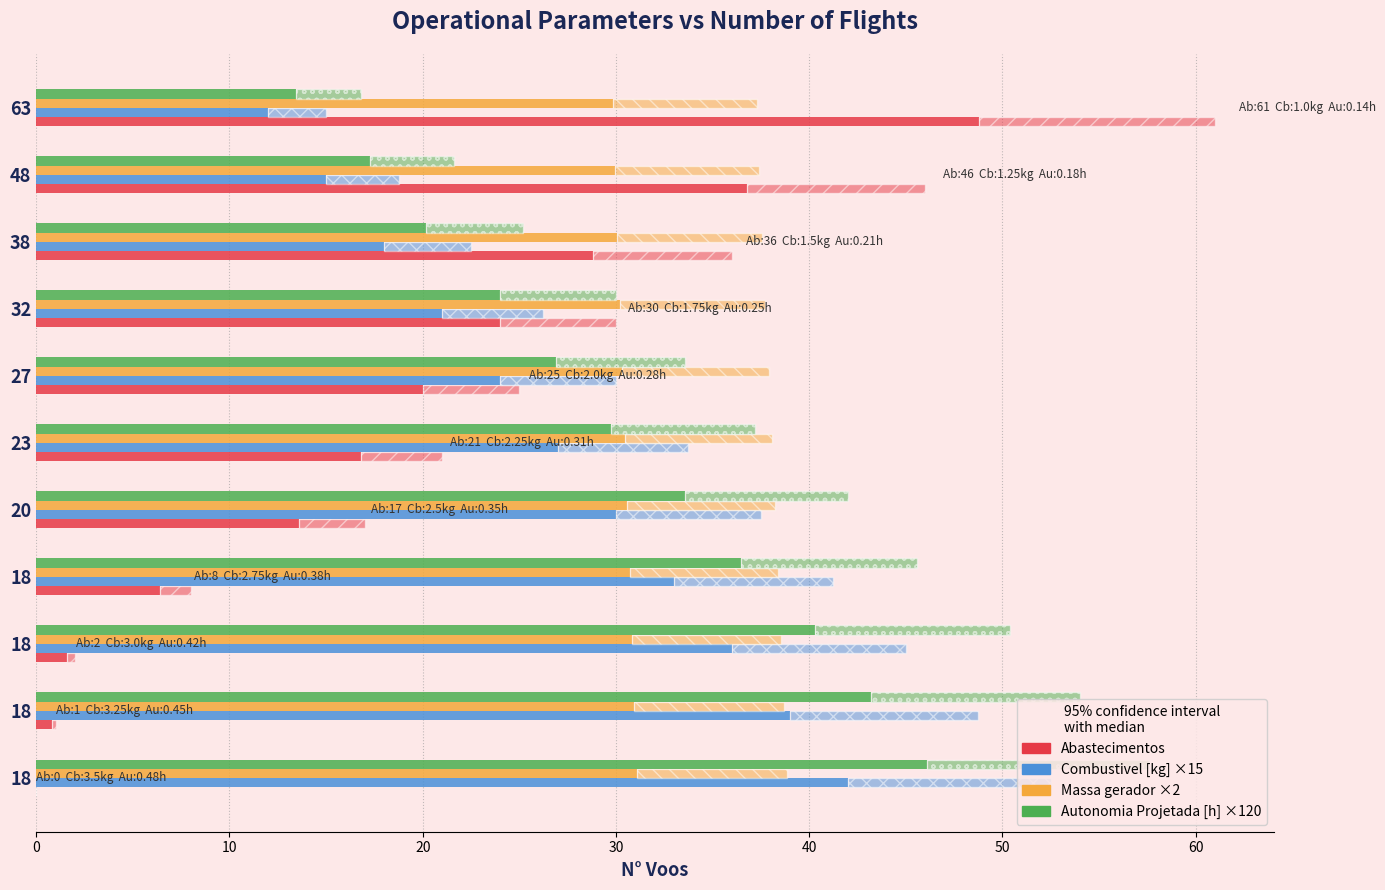

Which series has the largest range (max minus min)?

Abastecimentos